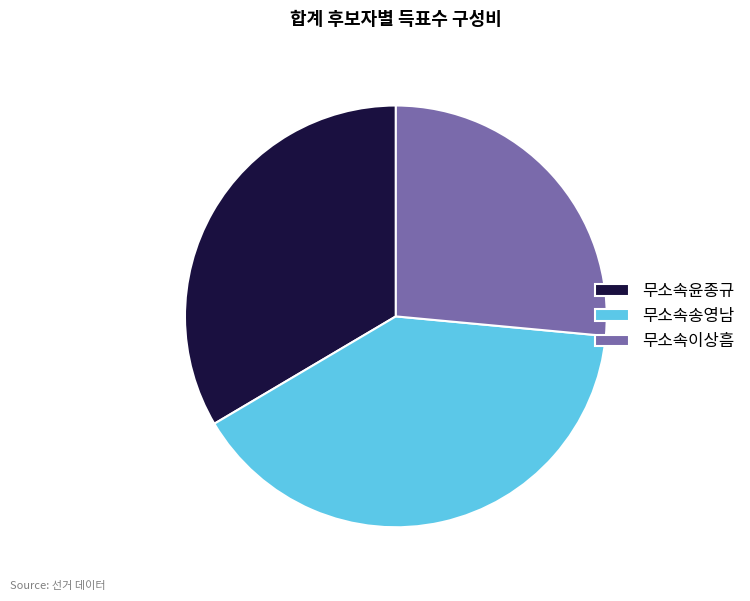

Which category has the biggest portion of the pie?

무소속송영남